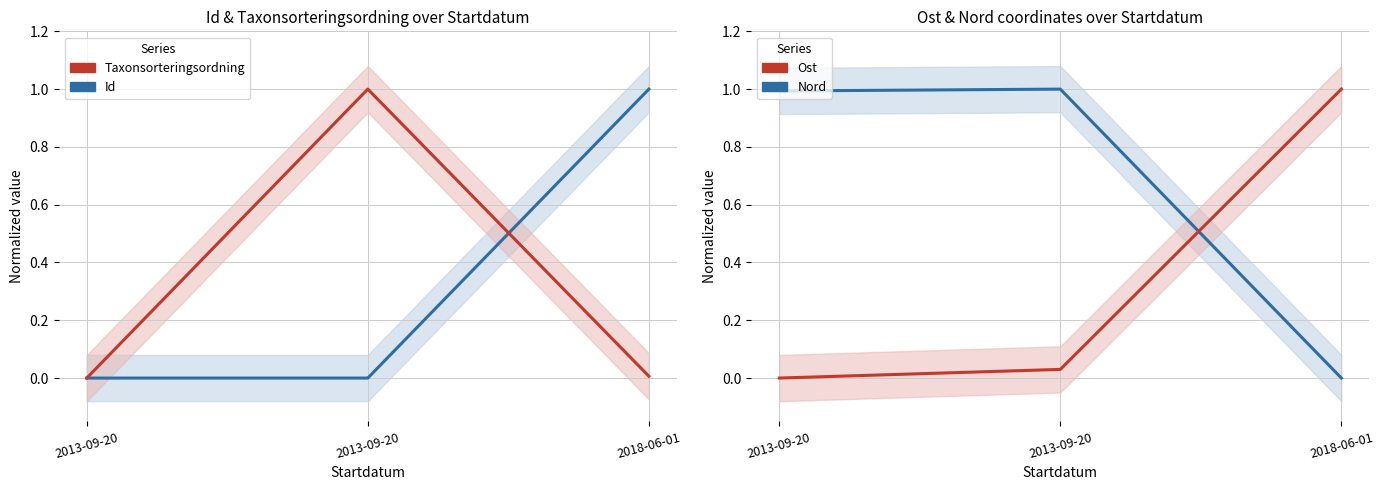

What is the label of the 3rd point from the right?

2013-09-20